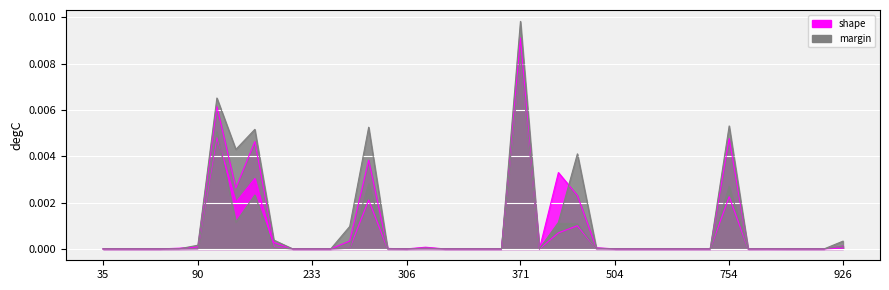

Which category has the lowest value in the margin series?

35